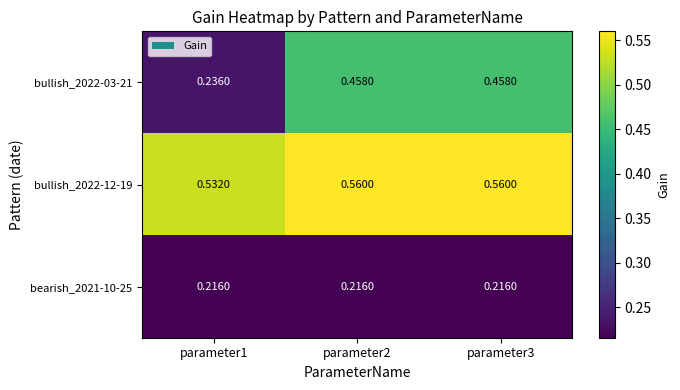

What is the difference between the highest and lowest values at parameter2?

0.3